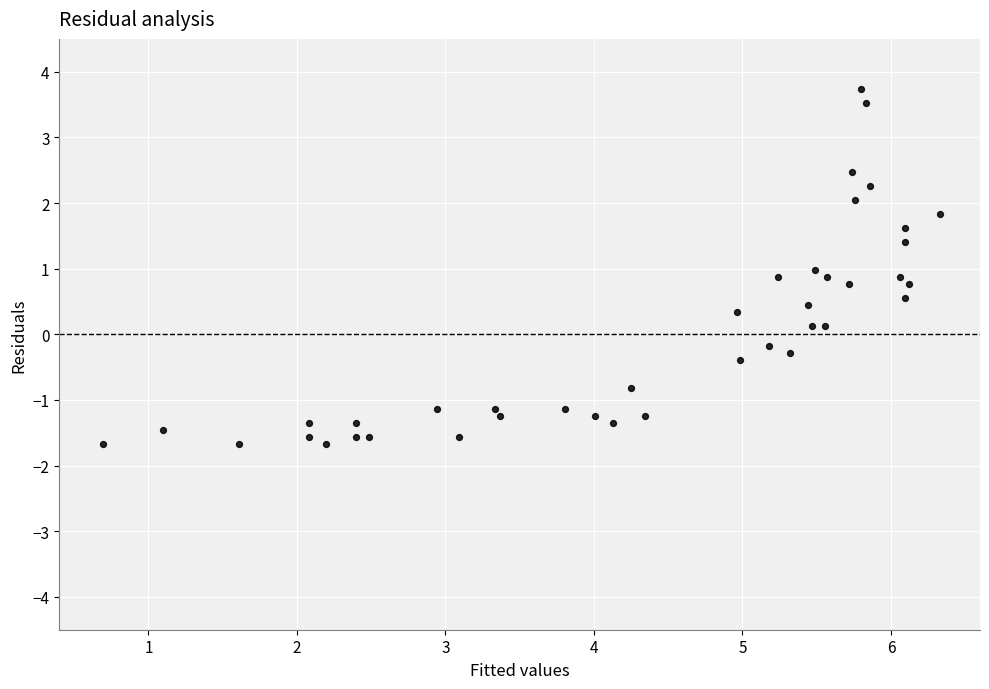

What is the range of X values (max minus min)?

5.6